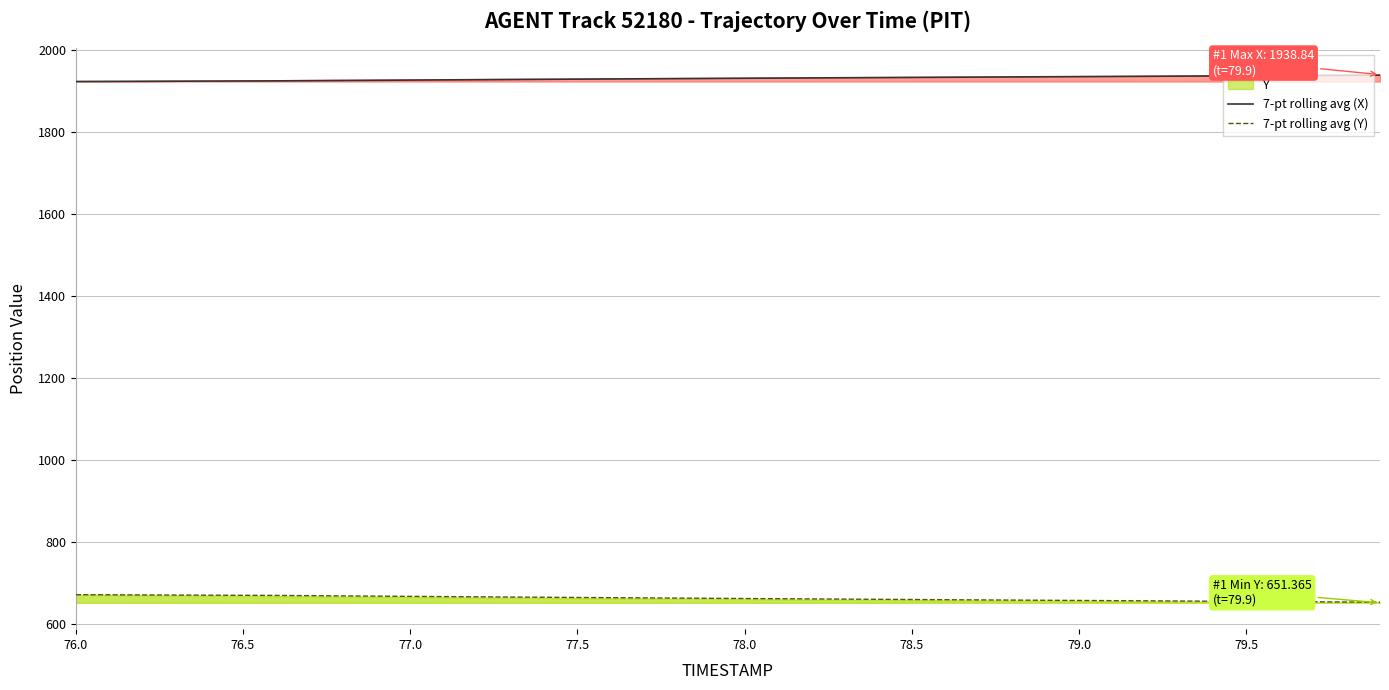

What is the minimum value for 7-pt rolling avg (Y)?

652.8